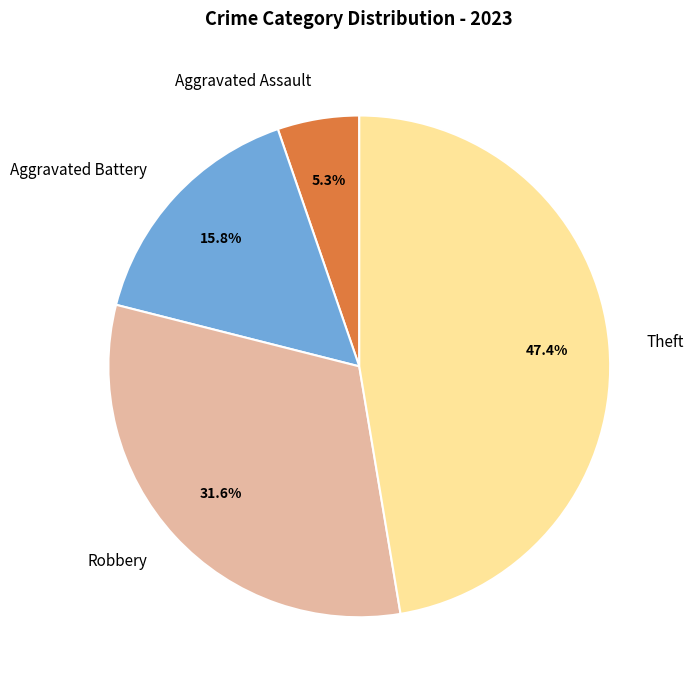

What percentage do Aggravated Assault and Theft together represent?

52.6%